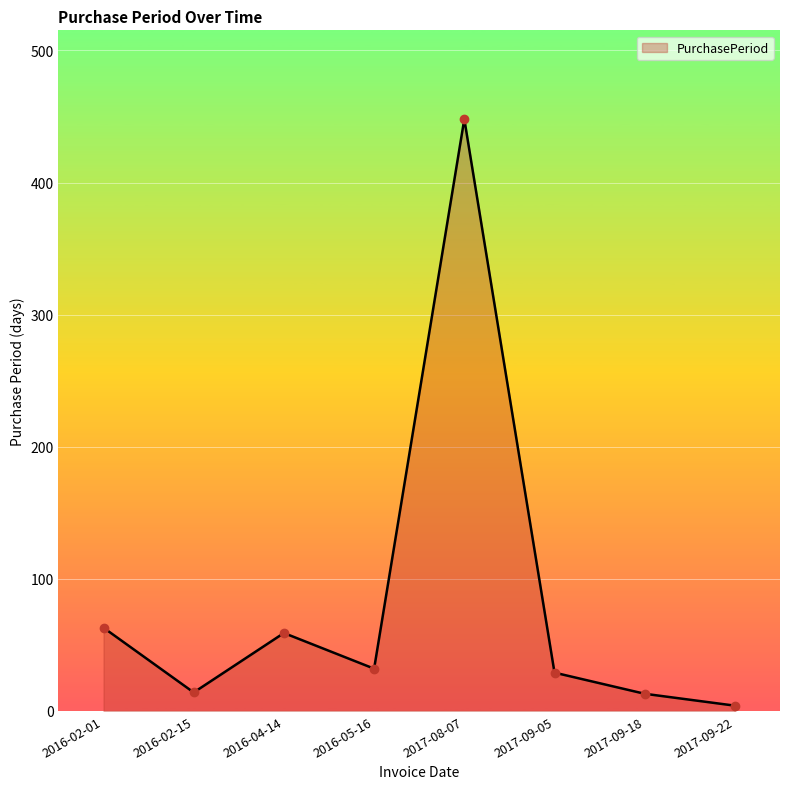

Which has a higher value, 2017-09-18 or 2017-09-05?

2017-09-05